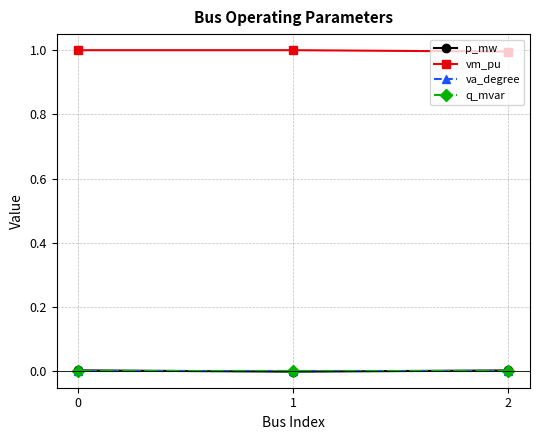

Is this an area chart (filled region under the line)?

No